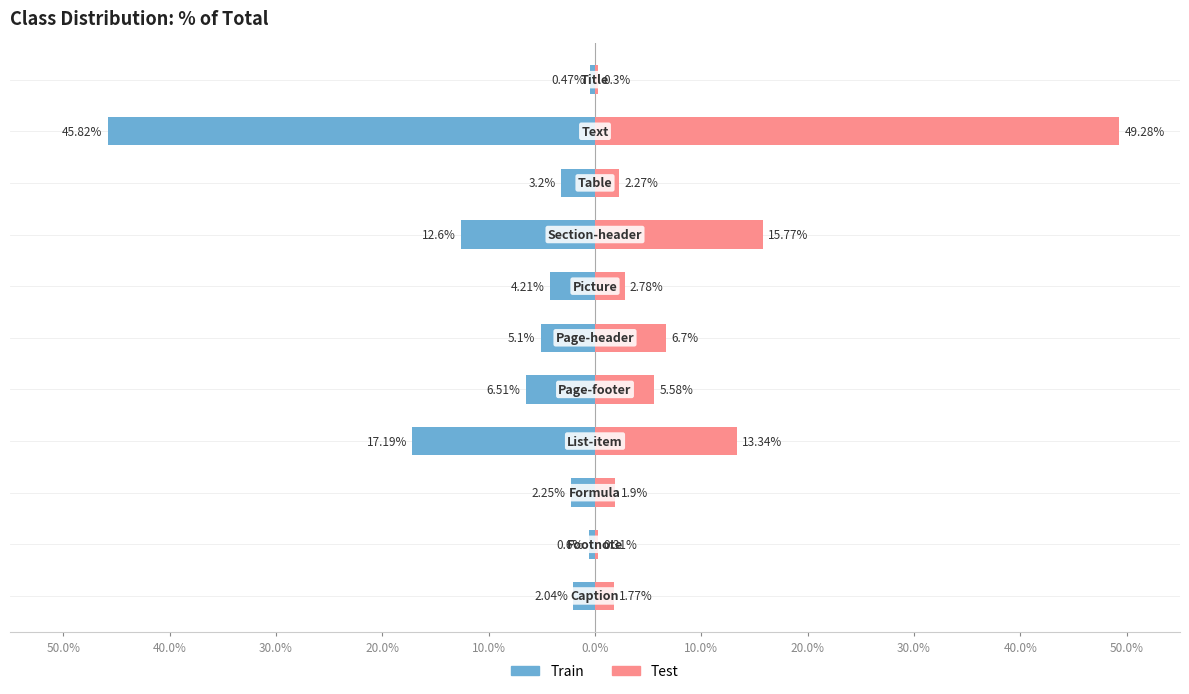

What is the greatest value displayed?

49.3